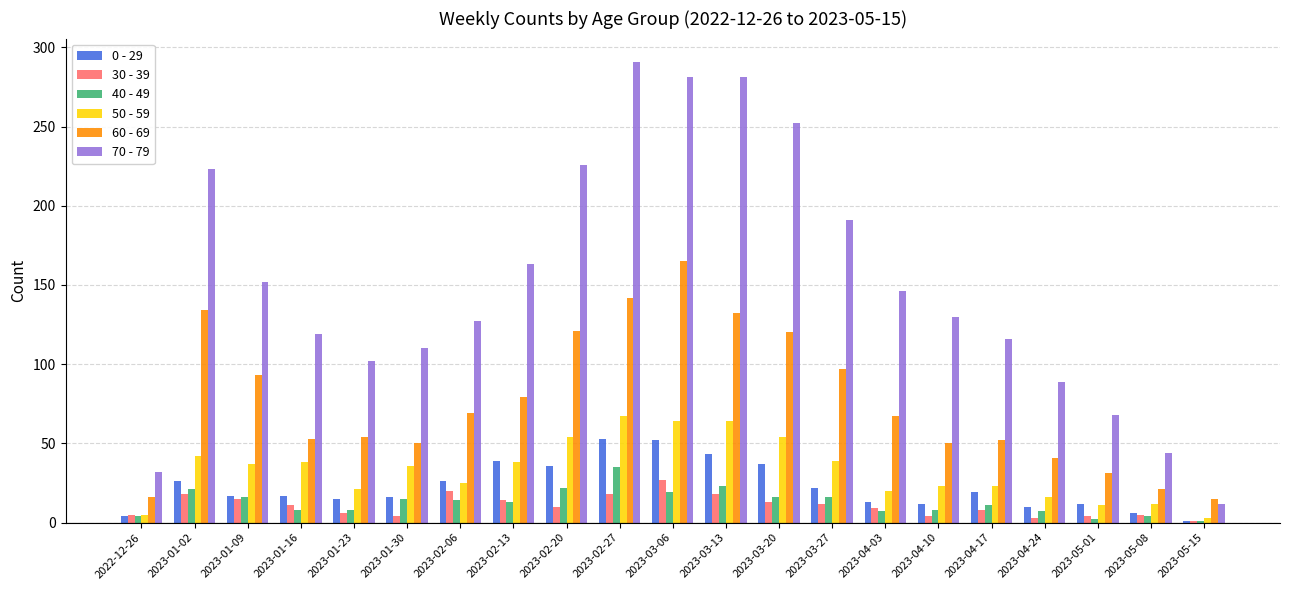

How many data points in 60 - 69 are less than 67?

10